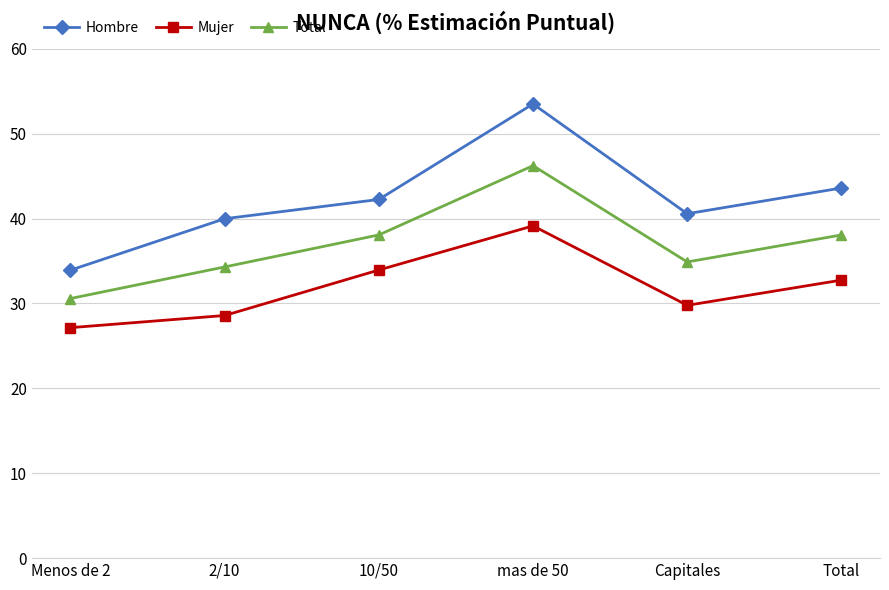

Does the chart display data point markers on the line(s)?

Yes